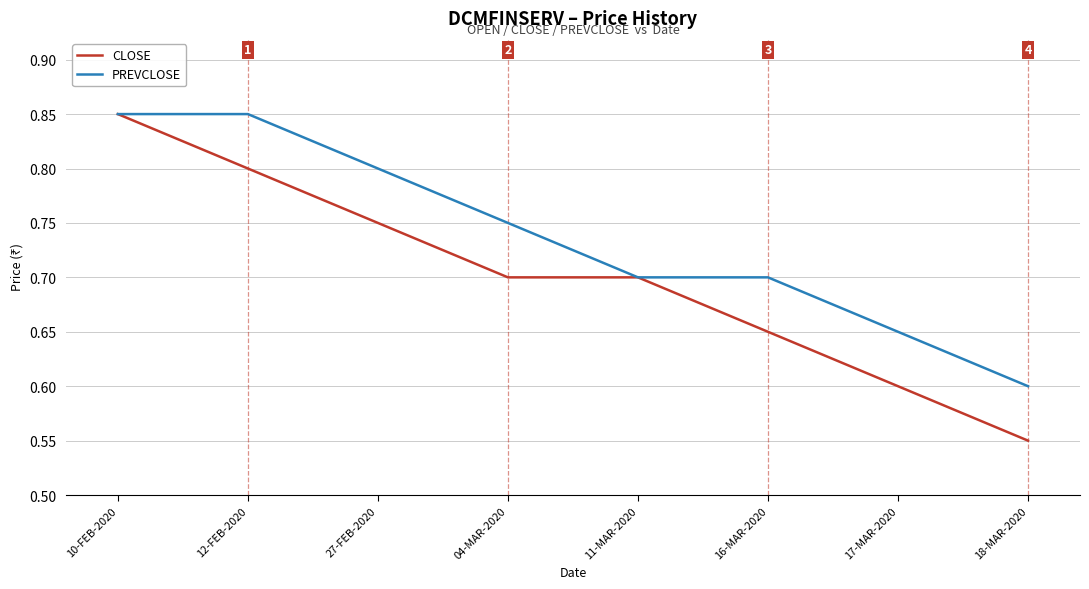

Where is PREVCLOSE nearest to the value 0?

18-MAR-2020